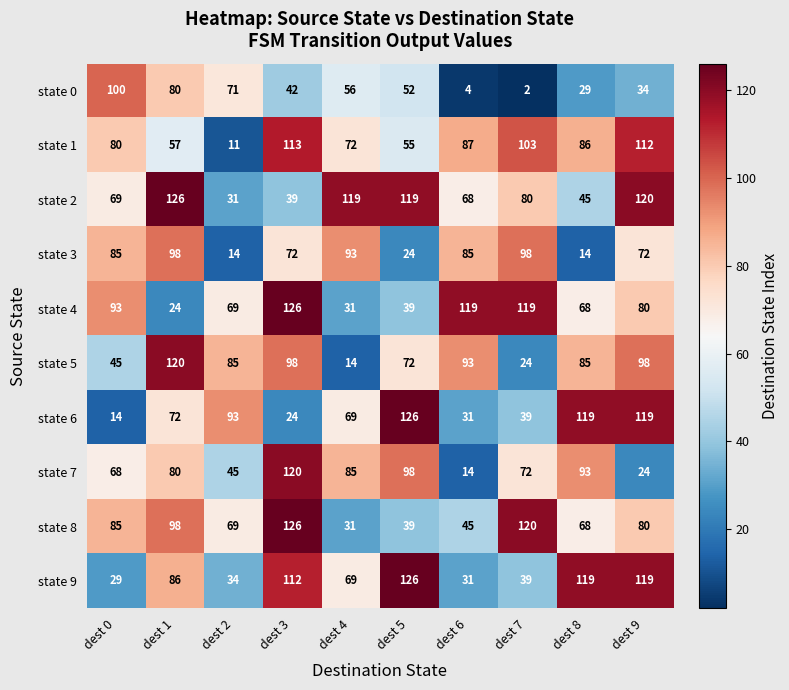

Which series has the largest range (max minus min)?

state 6